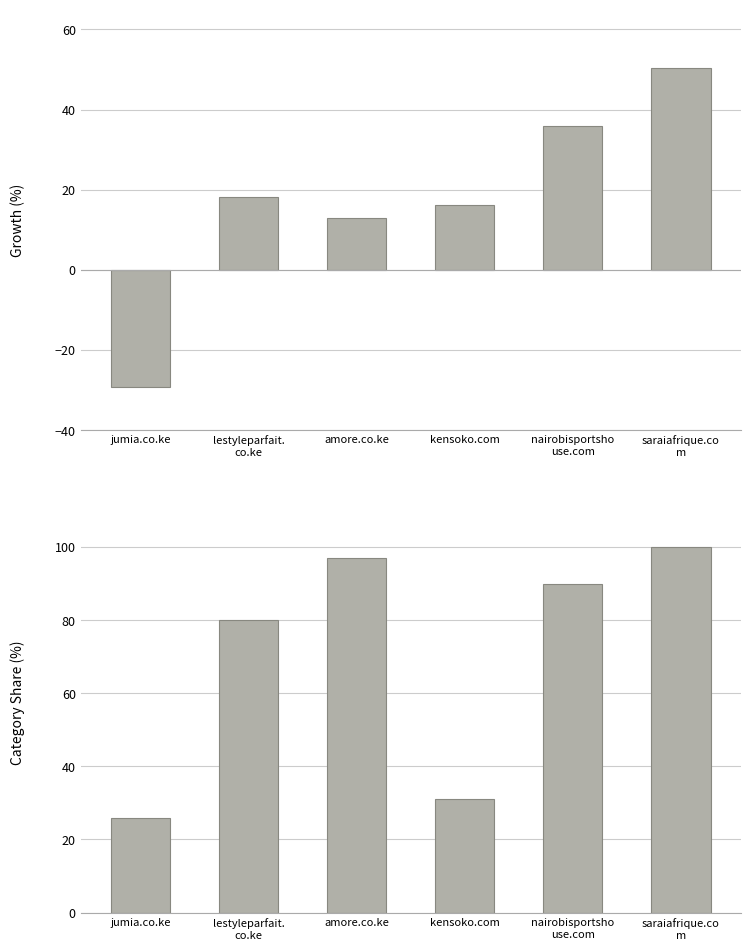

Which has a higher value, jumia.co.ke or amore.co.ke?

amore.co.ke